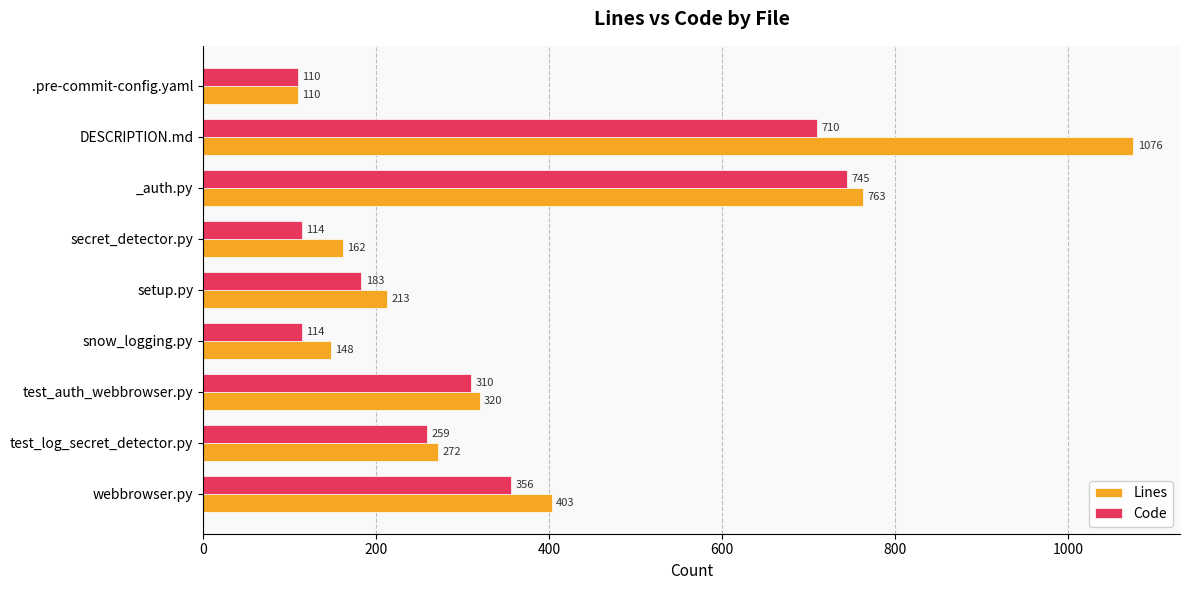

Which series has the largest total across all categories?

Lines